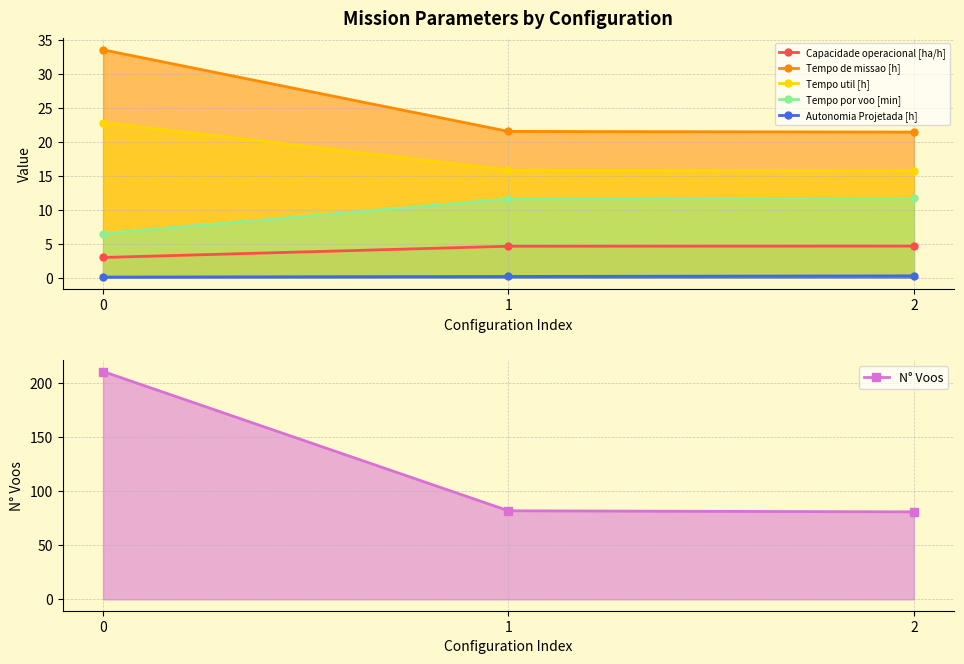

How many lines are shown in the chart?

6